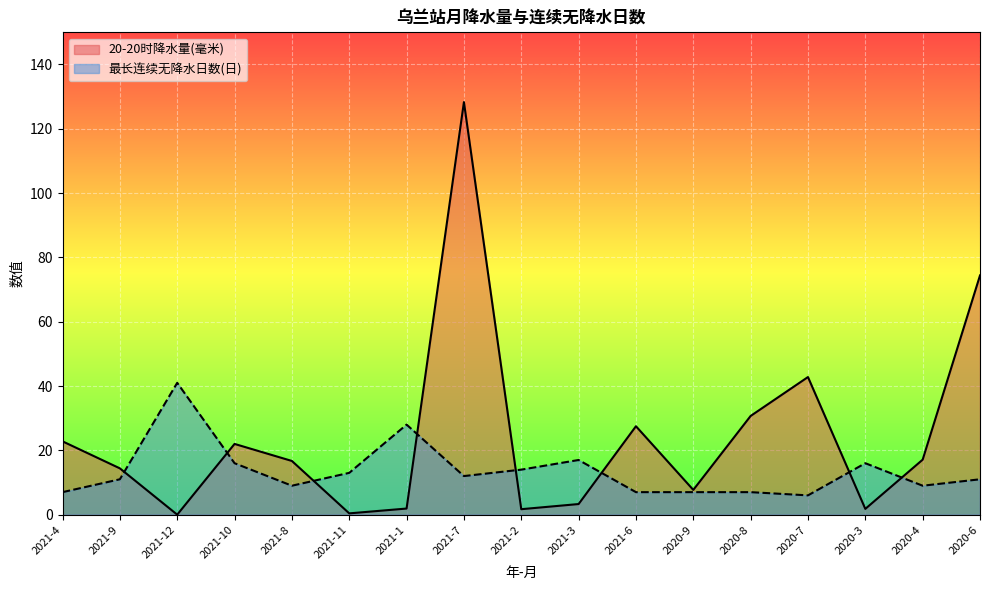

Between 2020-3 and 2021-10, which is larger?

2021-10